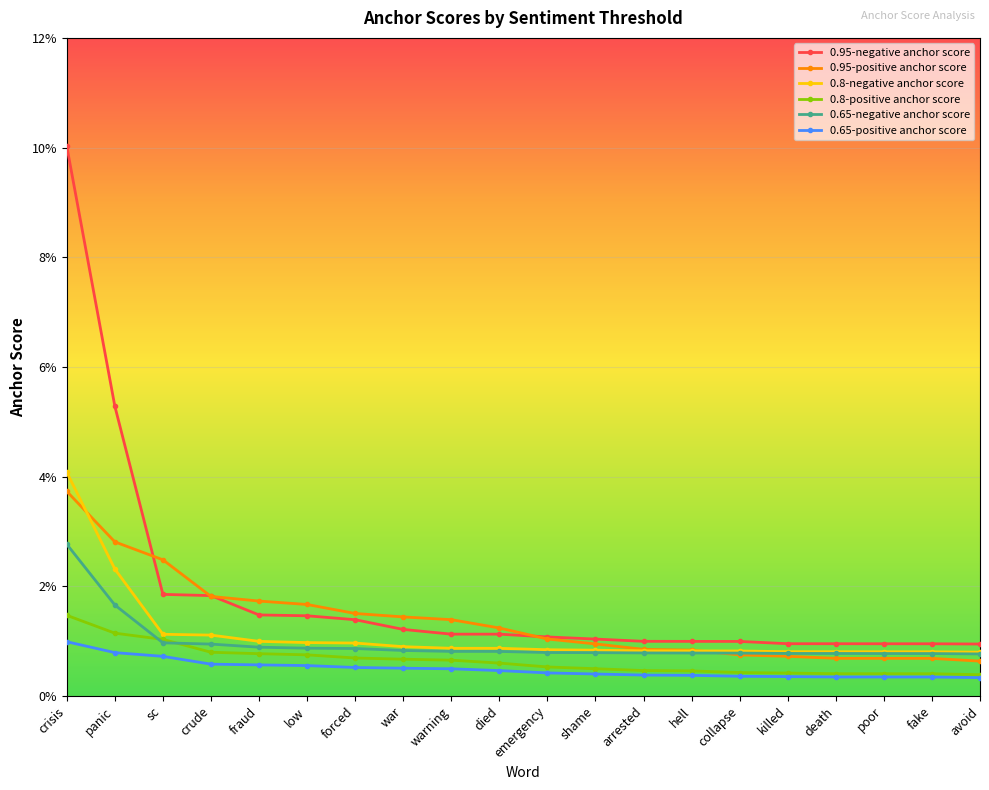

Which series has the widest spread of values?

0.95-negative anchor score